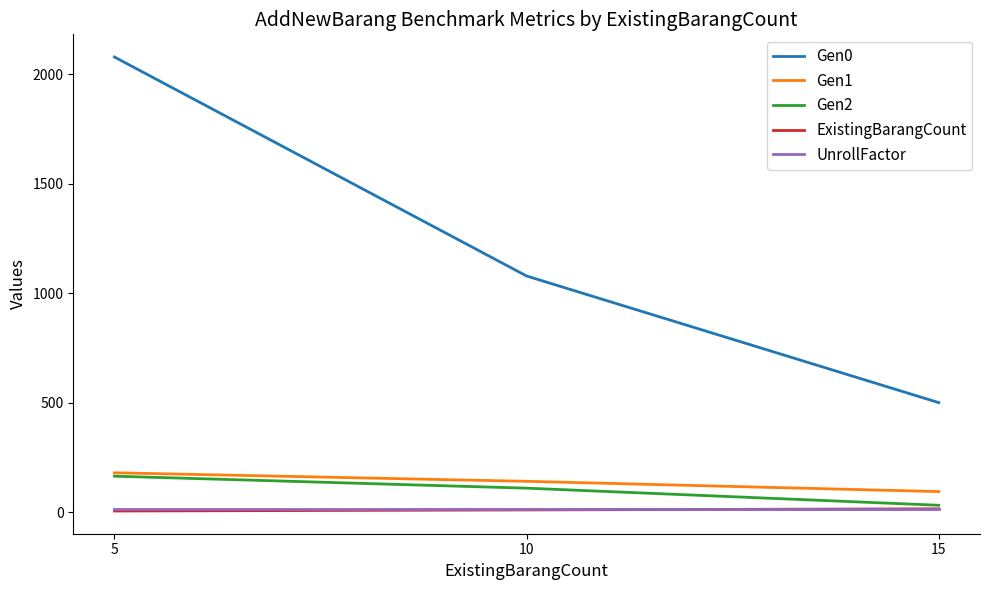

List the labels in order of Gen1 value, largest first.

5, 10, 15